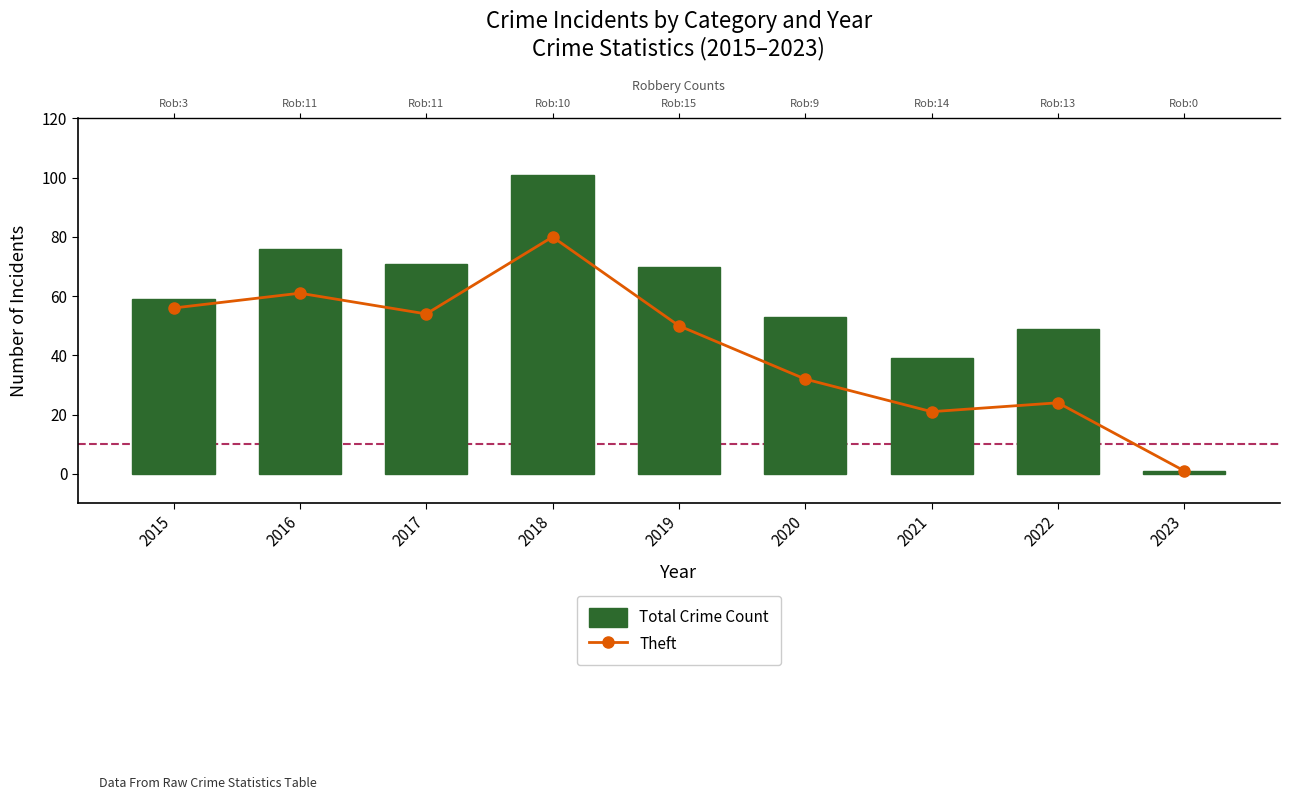

Is it true that Total Crime Count equals 59 at 2015?

True